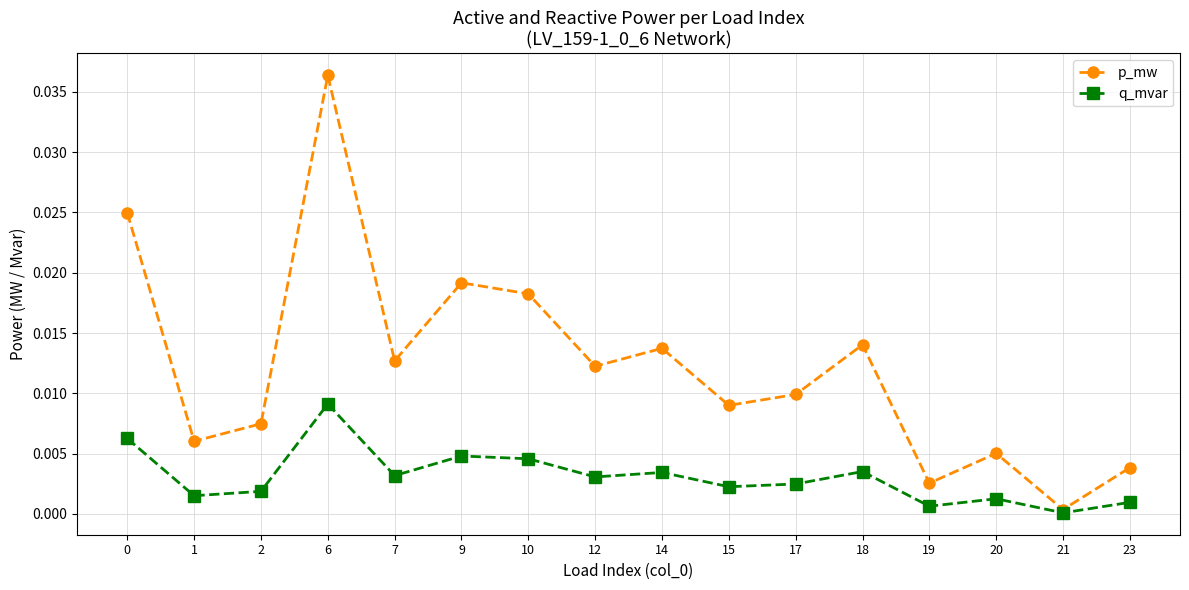

The q_mvar series shows 0.0 at 7. True or false?

True